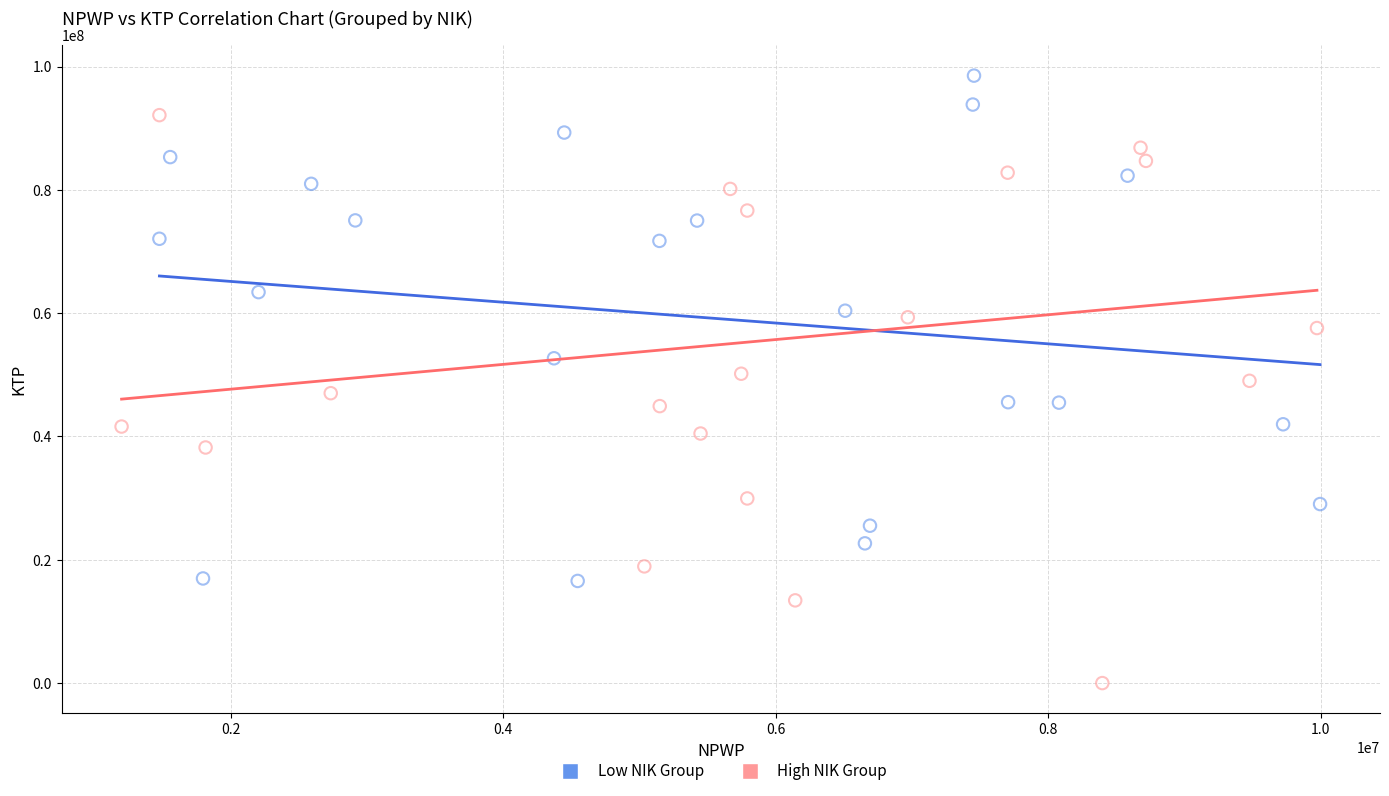

Which series has the widest spread of Y values?

High NIK Group